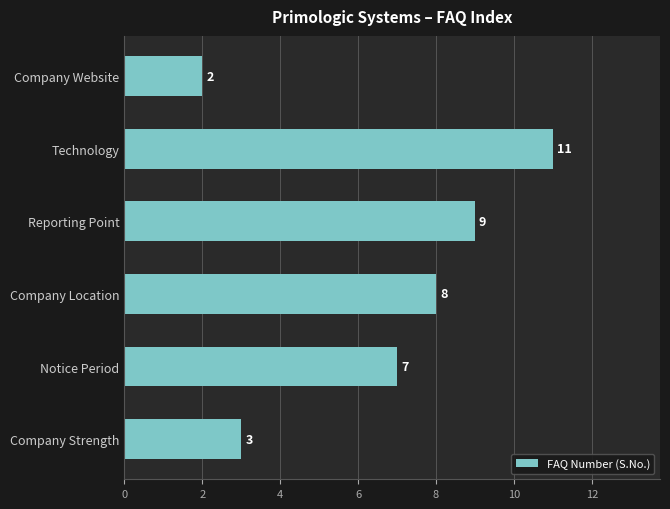

What is the sum of all values?

40